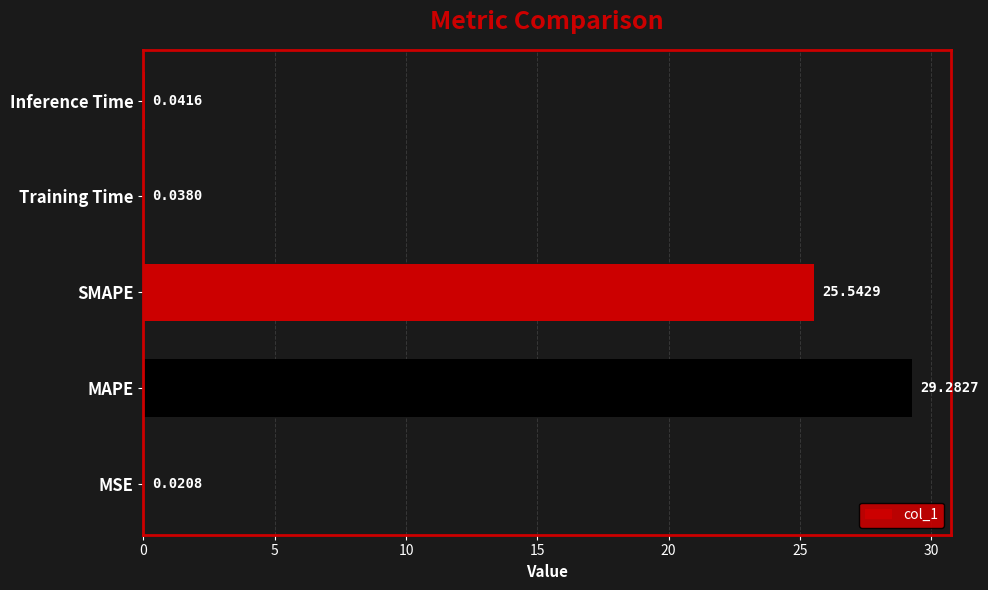

Which has a higher value, Training Time or MSE?

Training Time